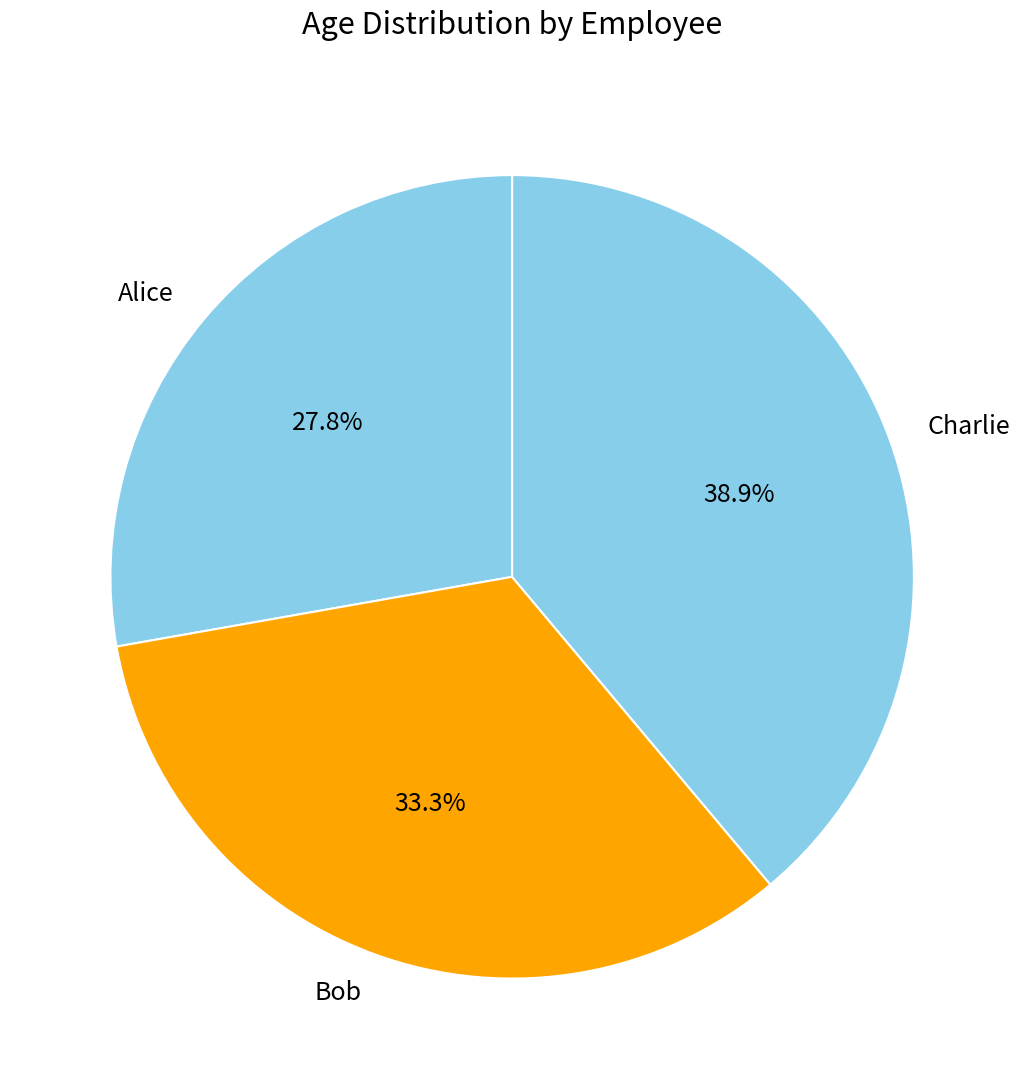

To the nearest percent, what percentage of the pie is Alice?

28%